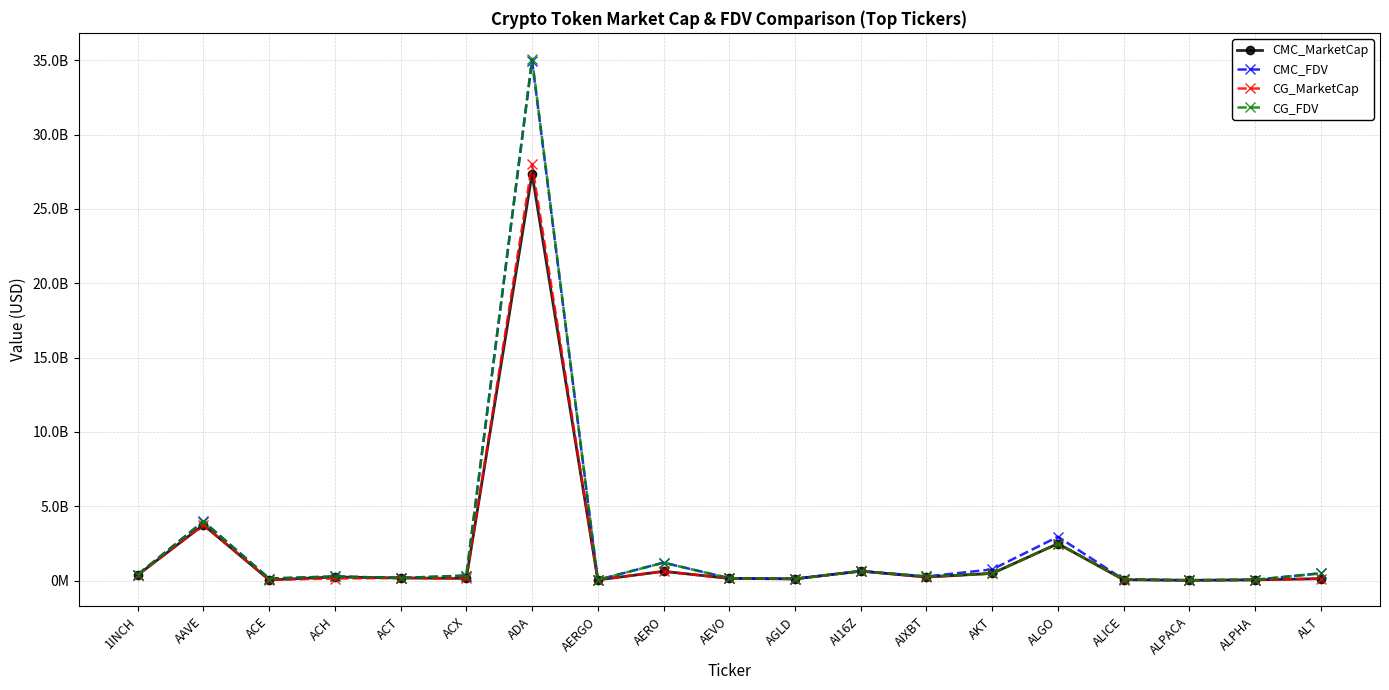

Does the chart have visible grid lines?

Yes